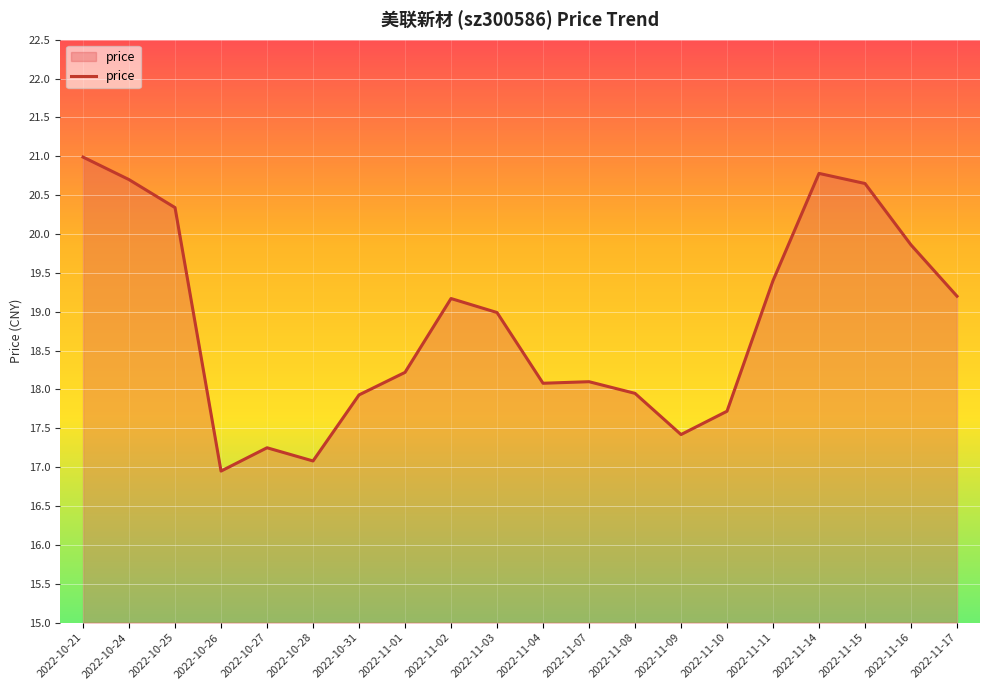

Where is the first local maximum?

2022-10-27